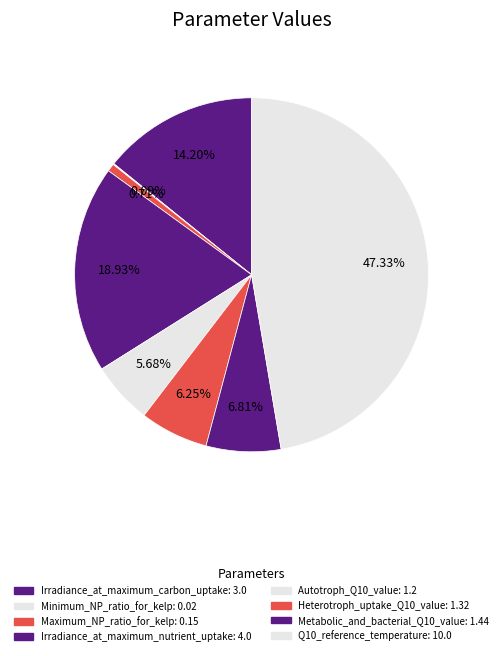

Do Minimum_NP_ratio_for_kelp and Irradiance_at_maximum_nutrient_uptake together represent more than half of the pie?

No